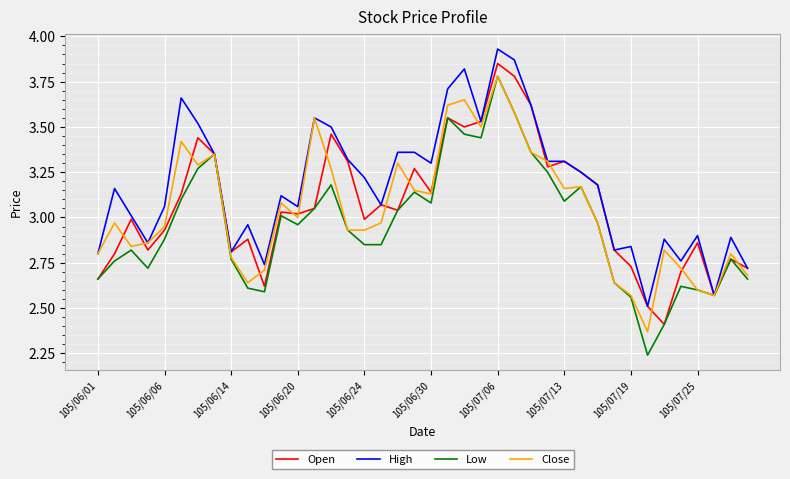

Which series has the largest total across all categories?

High